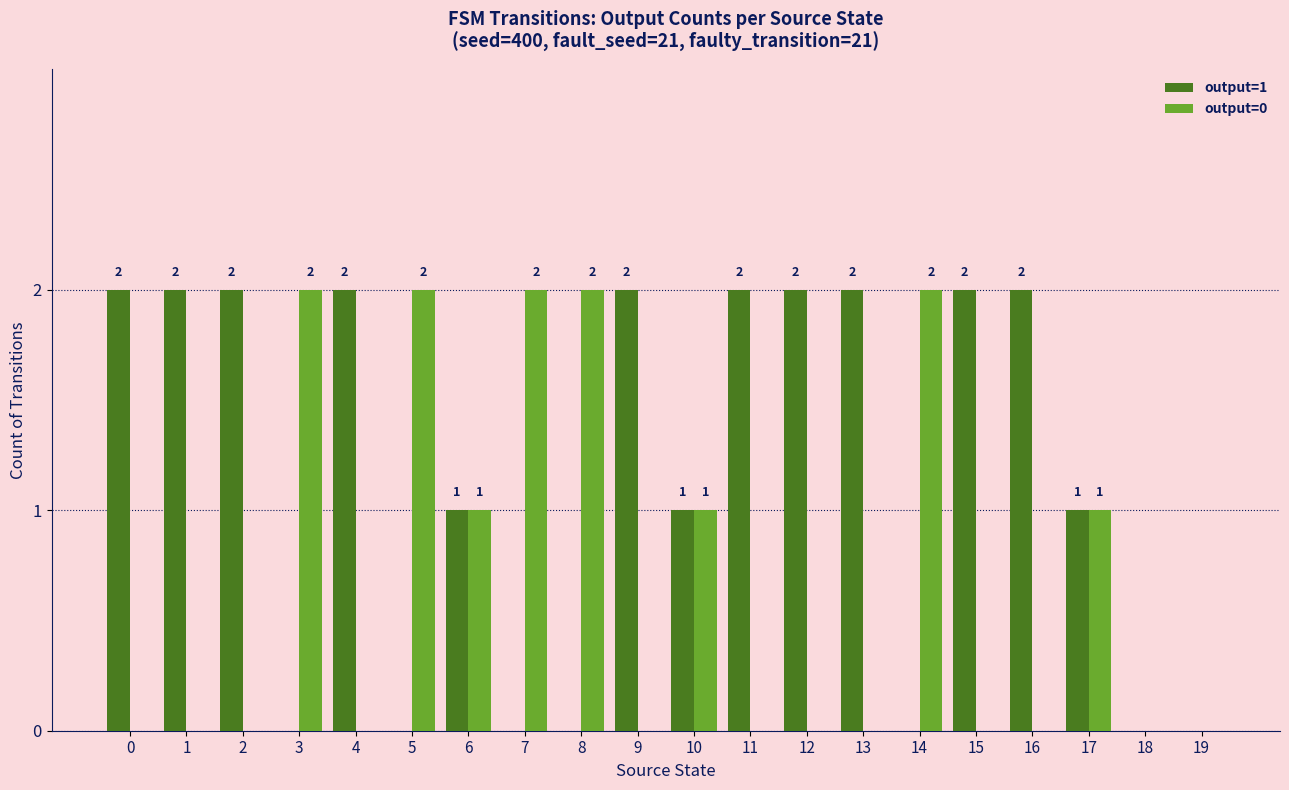

Which series changed the most between 9 and 19?

output=1